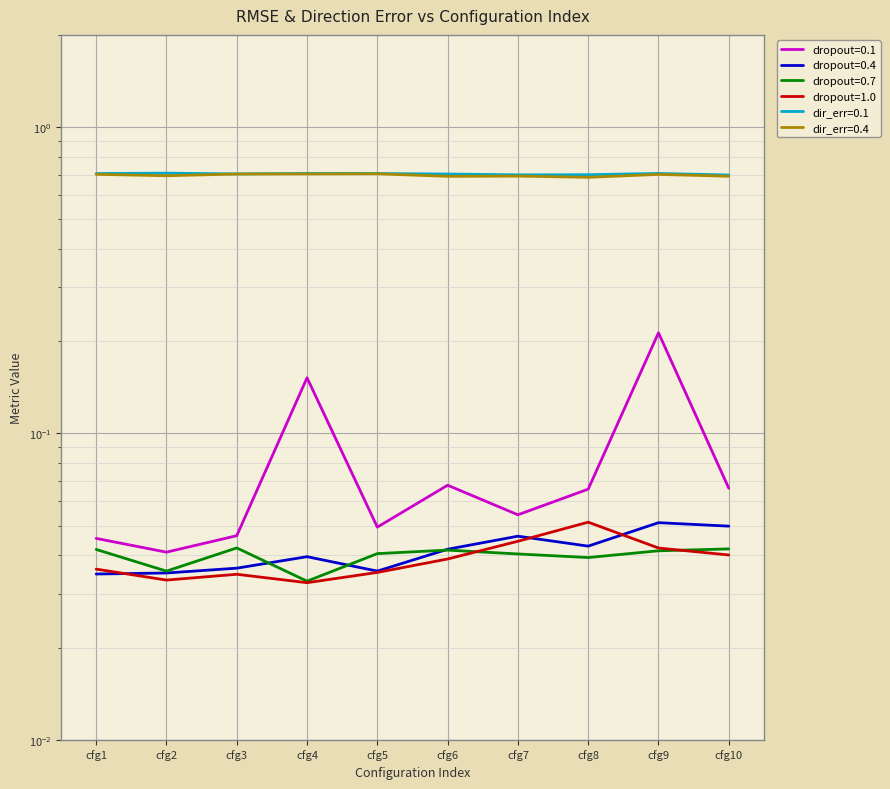

The dropout=1.0 series shows 0.0 at cfg2. True or false?

True